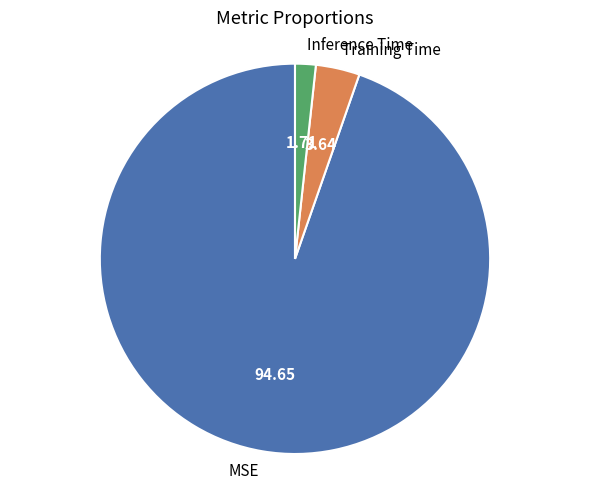

Rank the categories by value from highest to lowest.

MSE, Training Time, Inference Time